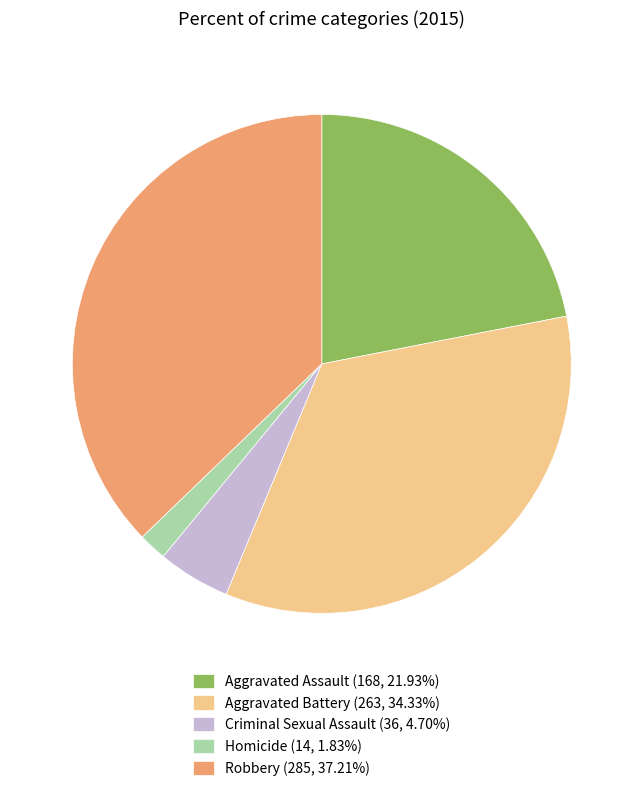

Do Aggravated Battery (263, 34.33%) and Aggravated Assault (168, 21.93%) together represent more than half of the pie?

Yes